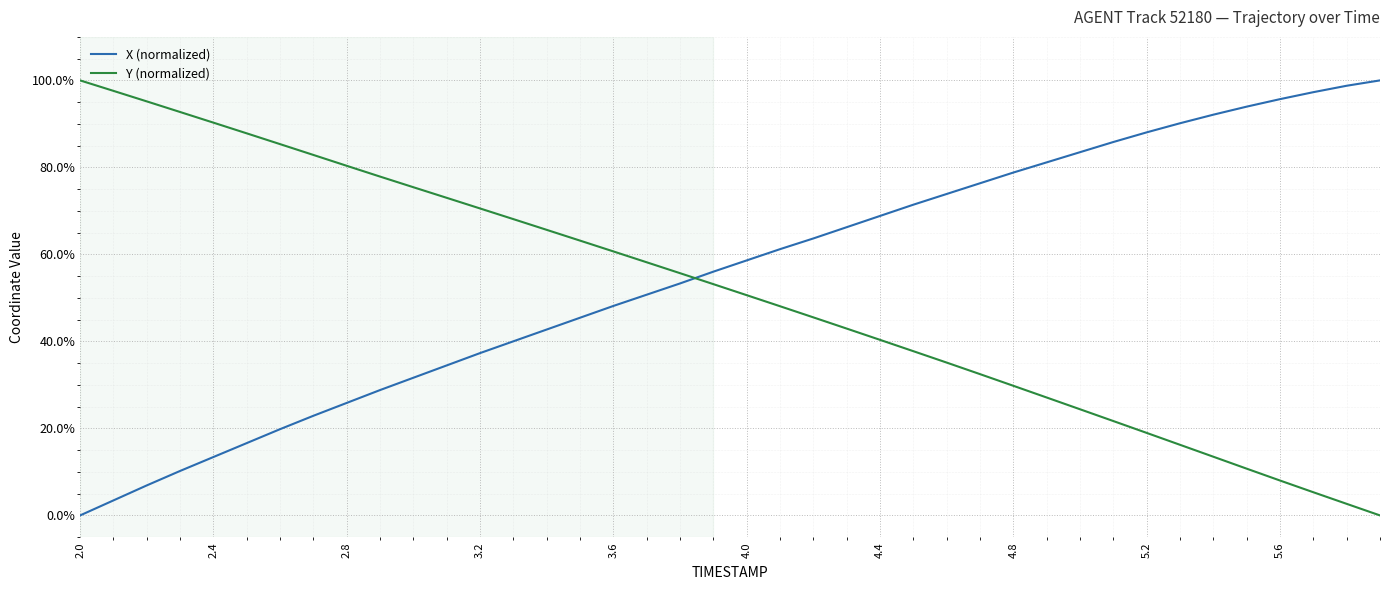

What is the difference between the second highest and minimum values in the Y (normalized) series?

97.6